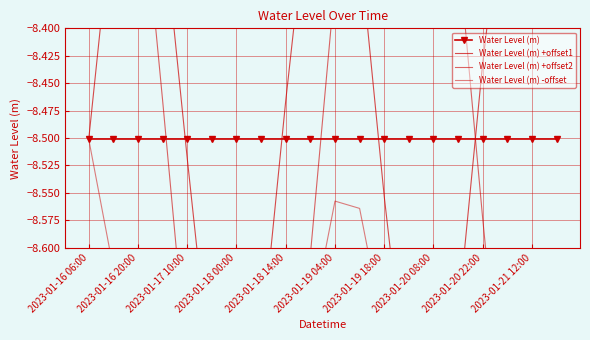

Between which two adjacent categories do Water Level (m) +offset1 and Water Level (m) +offset2 first intersect?

2023-01-16 20:00 and 2023-01-17 10:00